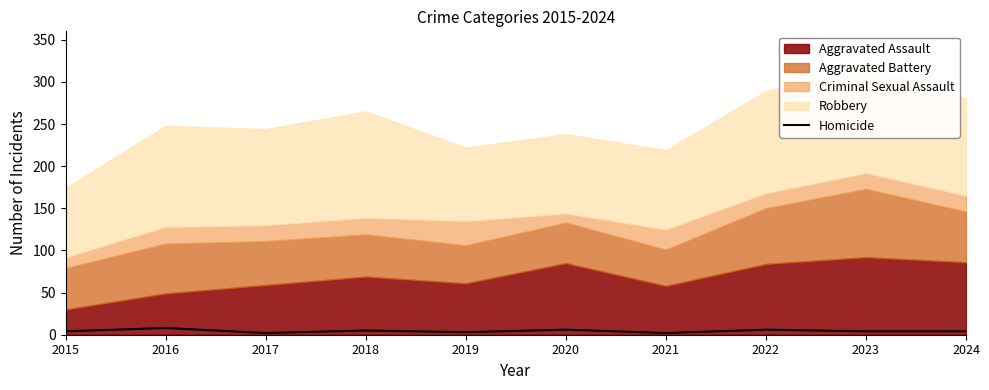

Count the values in the range 3 to 6.

7